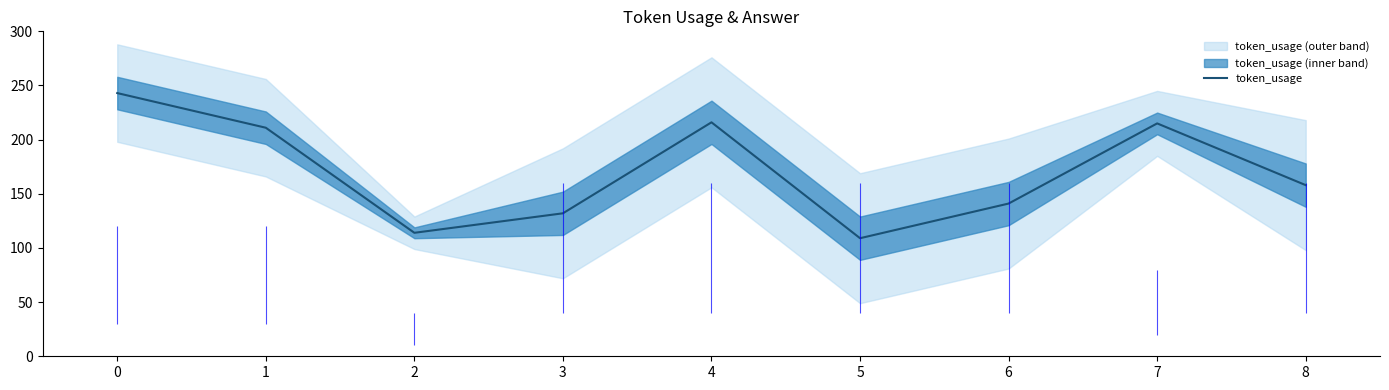

At which label is token_usage closest to 176?

8